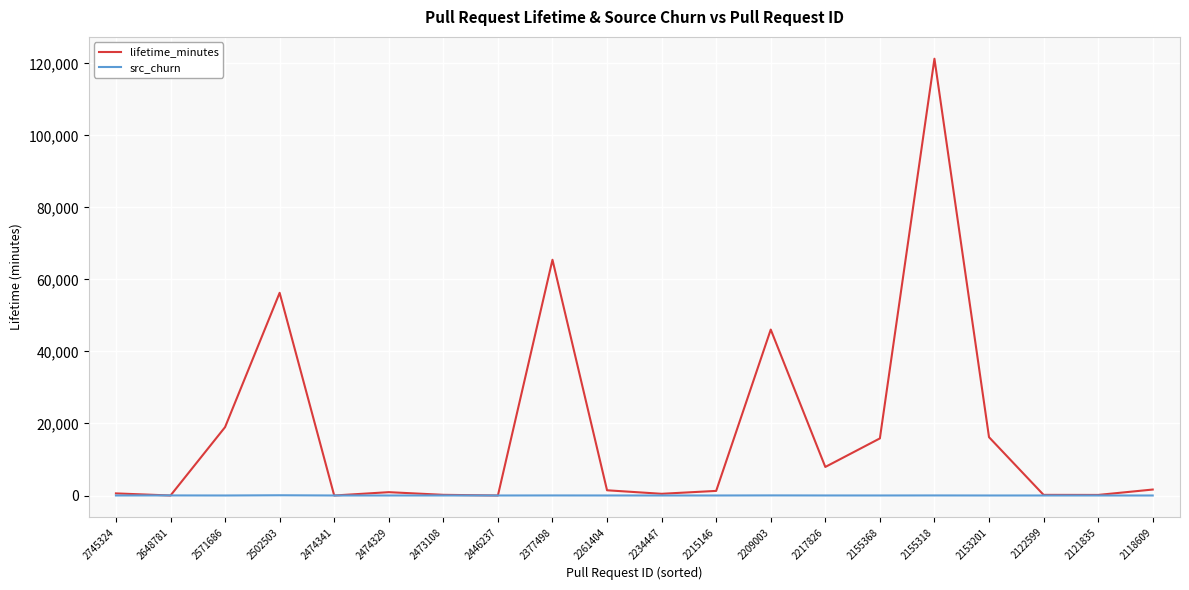

The lifetime_minutes series shows 95217 at 2377498. True or false?

False